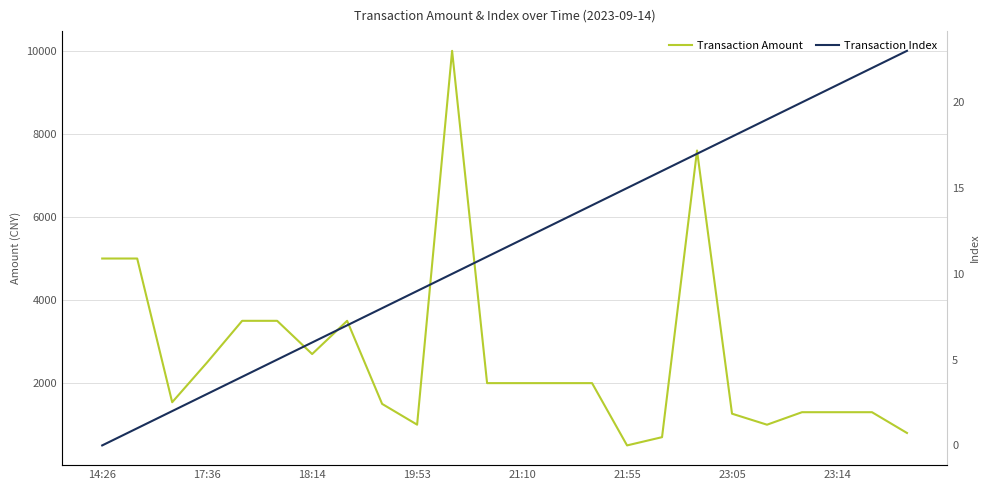

Is the value of Transaction Index at 19 greater than the value of Transaction Amount at 23:14?

No